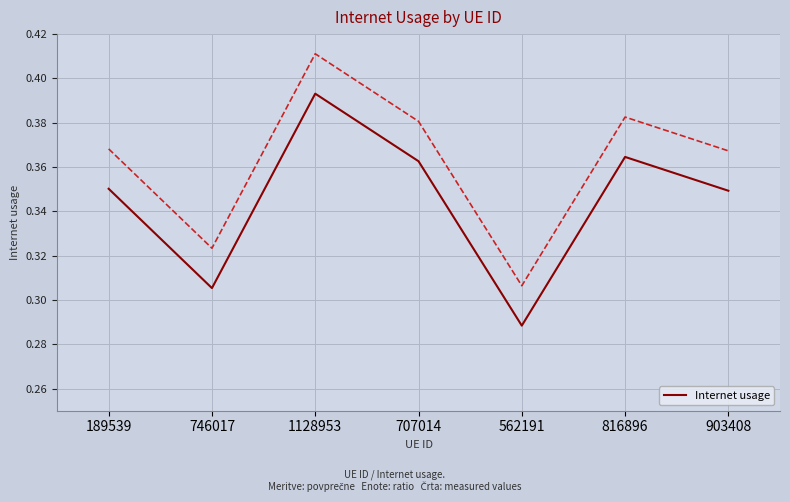

Reading right to left, extract all data points from this chart.

0.3	0.4	0.3	0.4	0.4	0.3	0.4